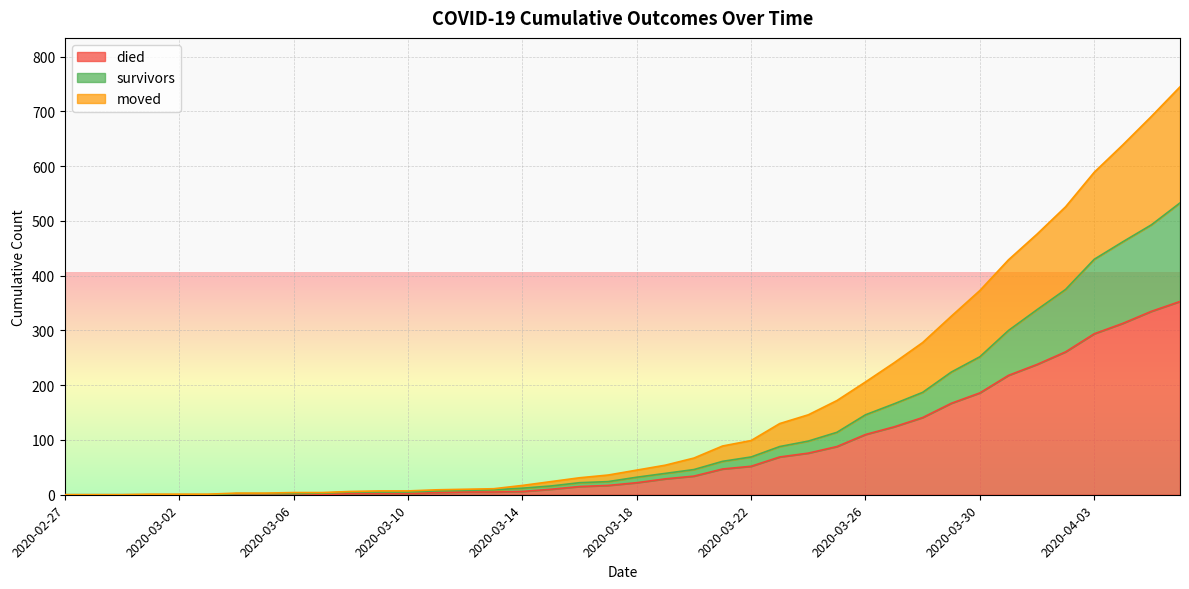

True or false: moved and survivors cross at least once.

False